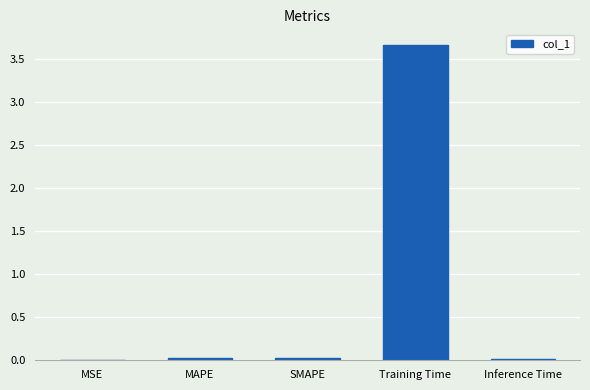

Is it true that the value at SMAPE is 0.0?

True